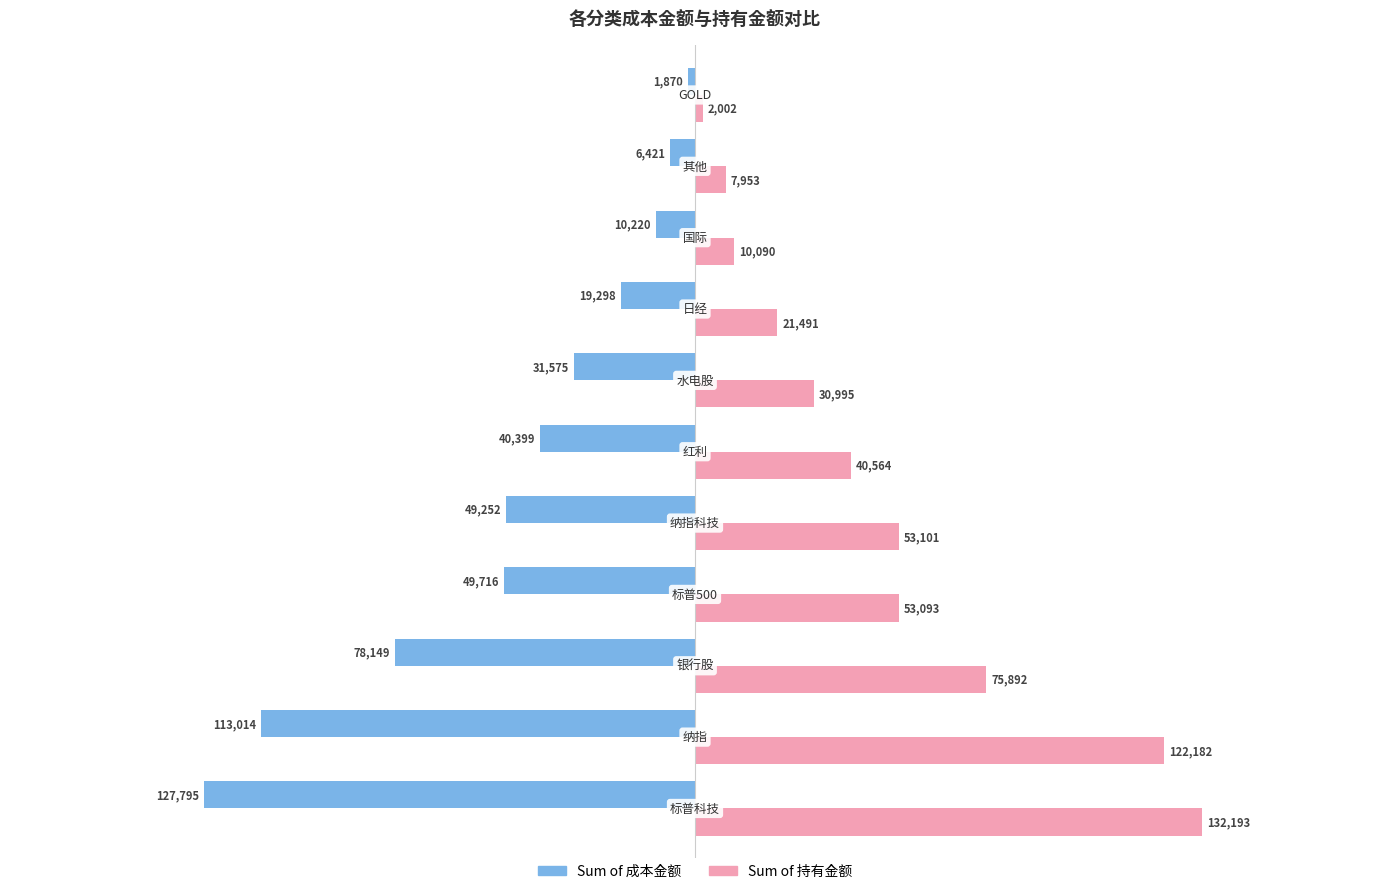

List the series in order of their overall mean, highest first.

Sum of 持有金额, Sum of 成本金额